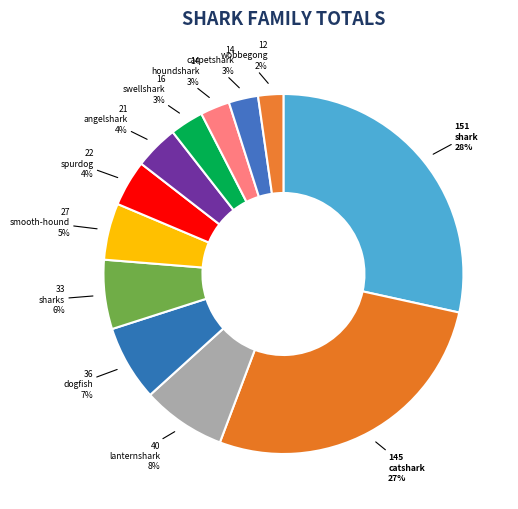

Which category has the biggest portion of the pie?

shark